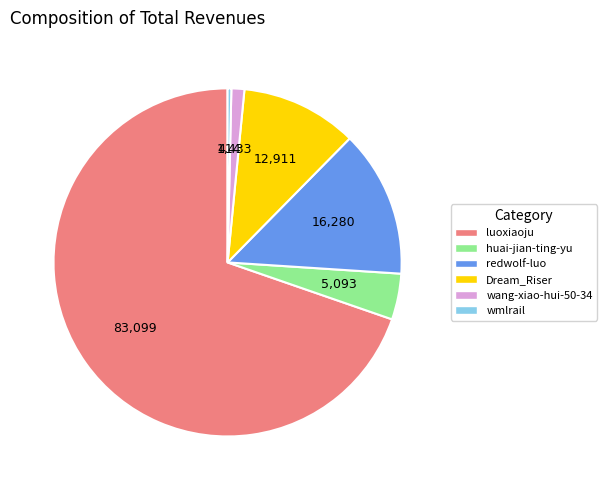

Which slice is the smallest?

wmlrail